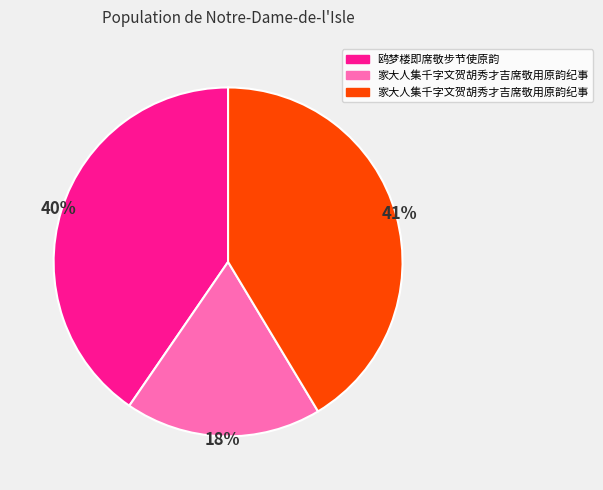

To the nearest percent, what is the average slice percentage?

33%